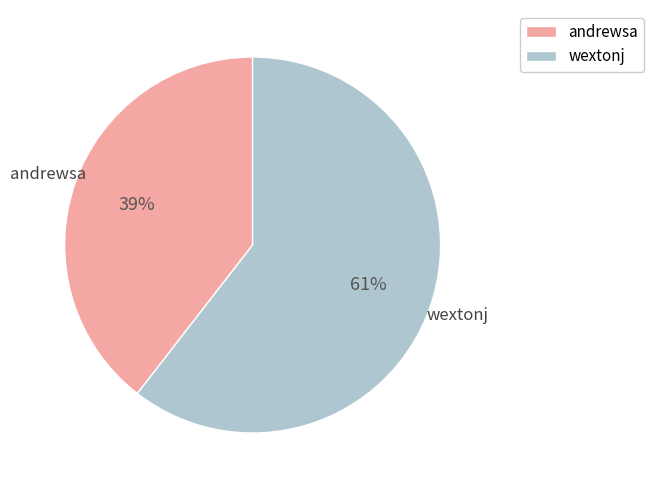

Do andrewsa and wextonj together represent more than half of the pie?

Yes